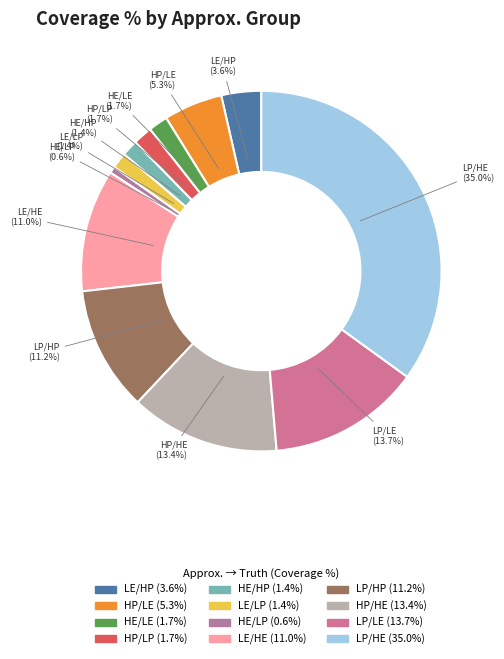

Count the number of slices in the pie.

12